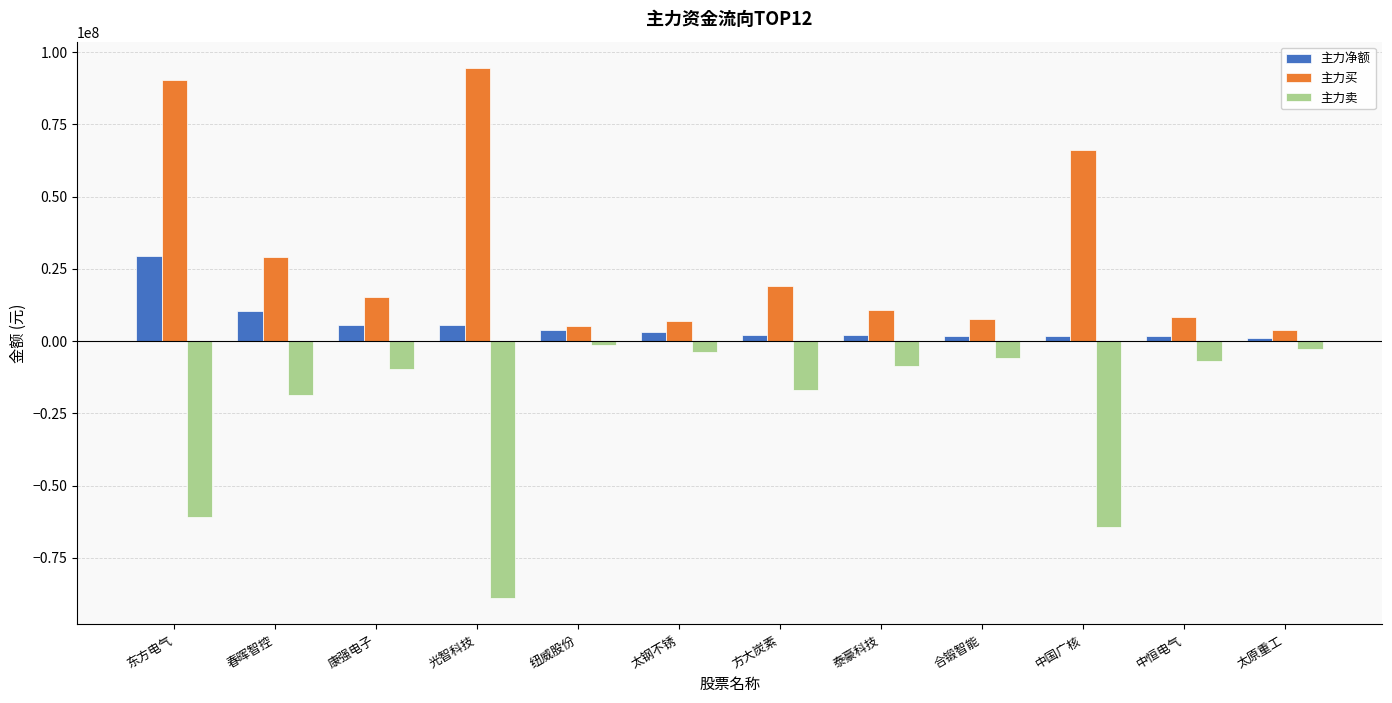

Which series has the largest total across all categories?

主力买